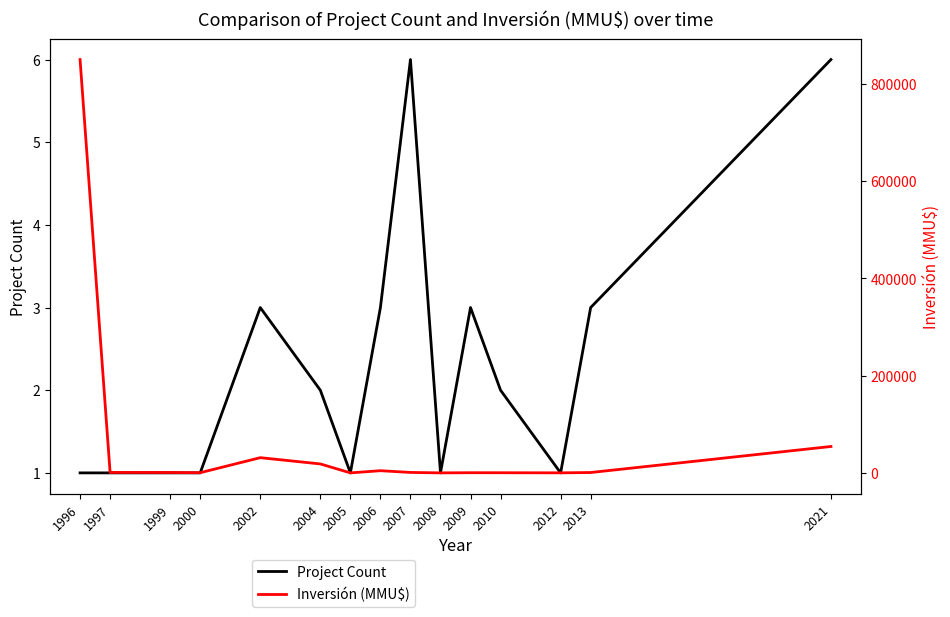

Reading right to left, extract all data points from this chart.

Project Count: 6	3	1	2	3	1	6	3	1	2	3	1	1	1	1
Inversión (MMU$): 54280	750	100	300	356	24	914	4500	0	18400	31290	370	830	880	850000